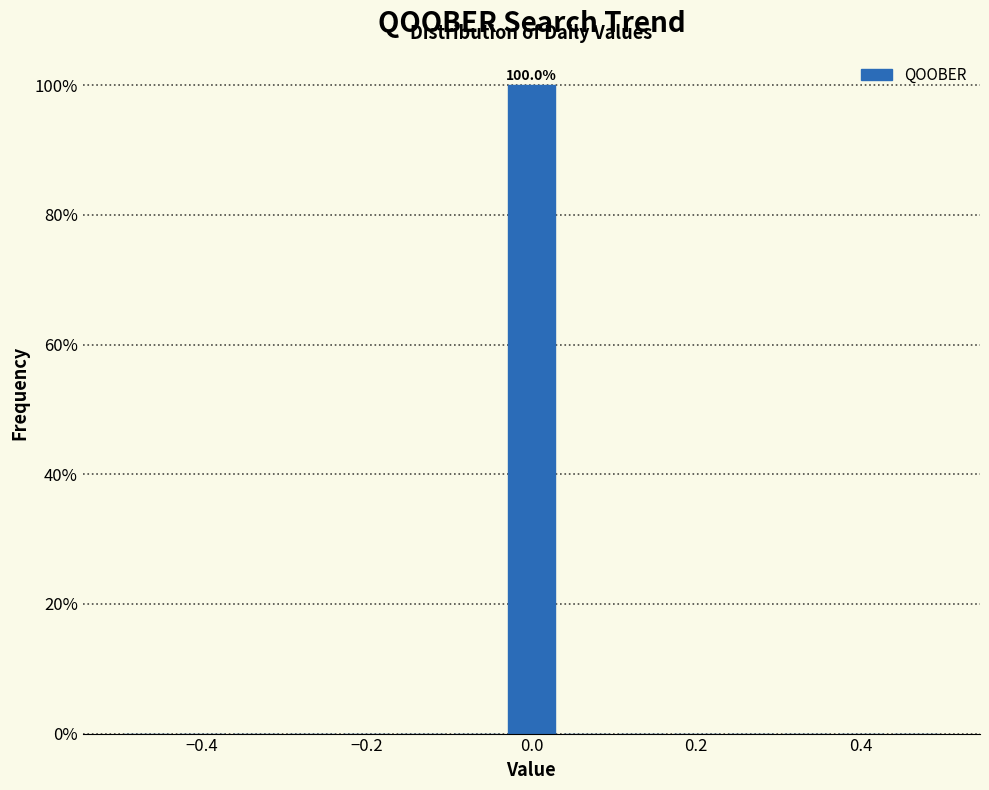

Around what value on the x-axis is the tallest bar? Give the approximate position of its centre, as read against the axis.

0.00